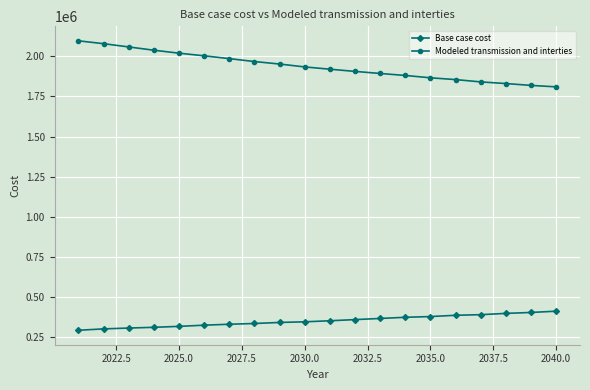

What is the value of the Base case cost point at the 17th from the left?

388641.3